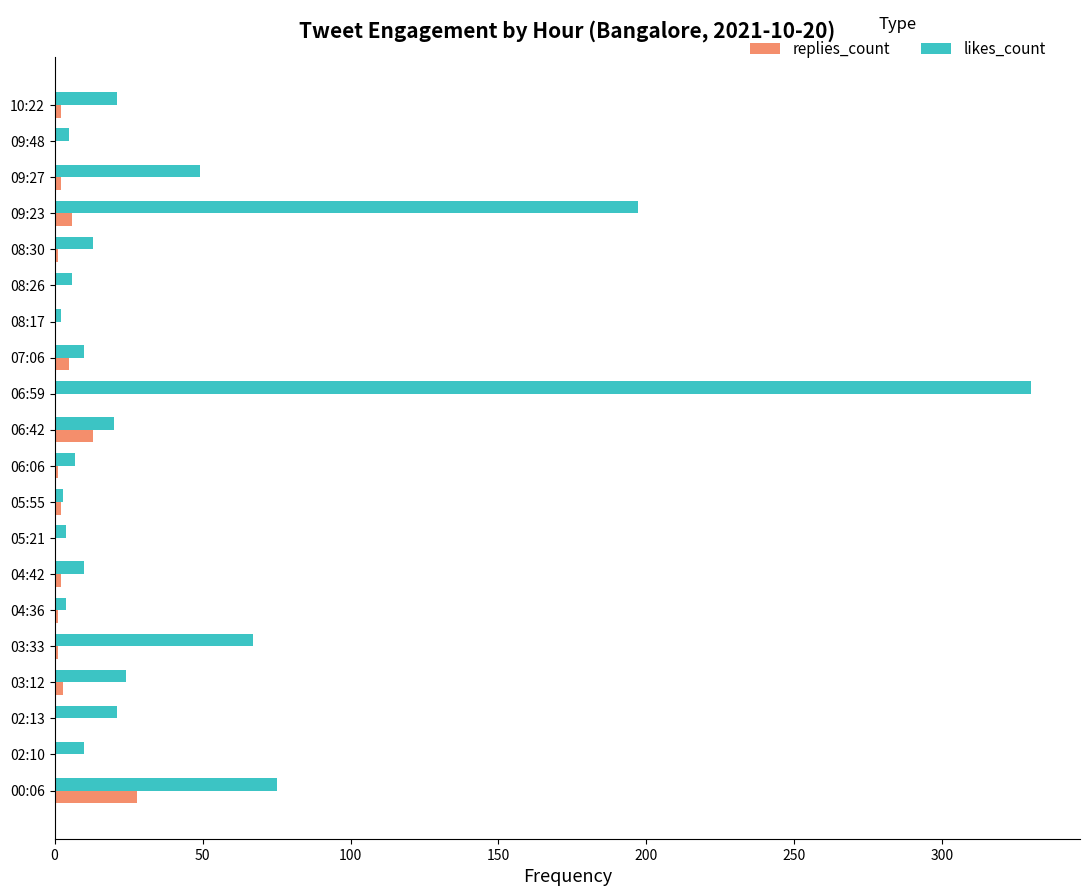

At which label is likes_count closest to 166?

09:23